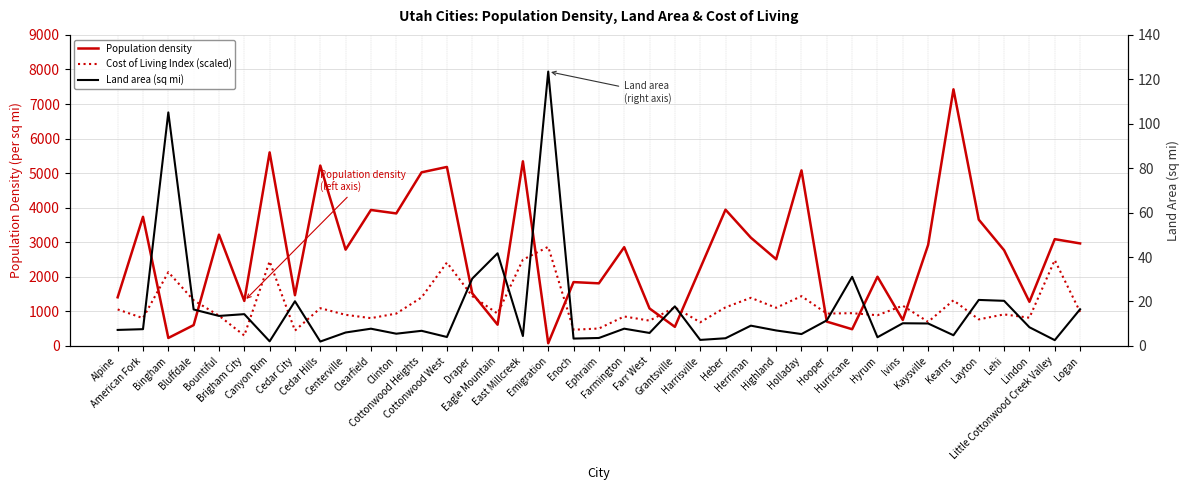

Where is the first local maximum for Cost of Living Index (scaled)?

Bingham